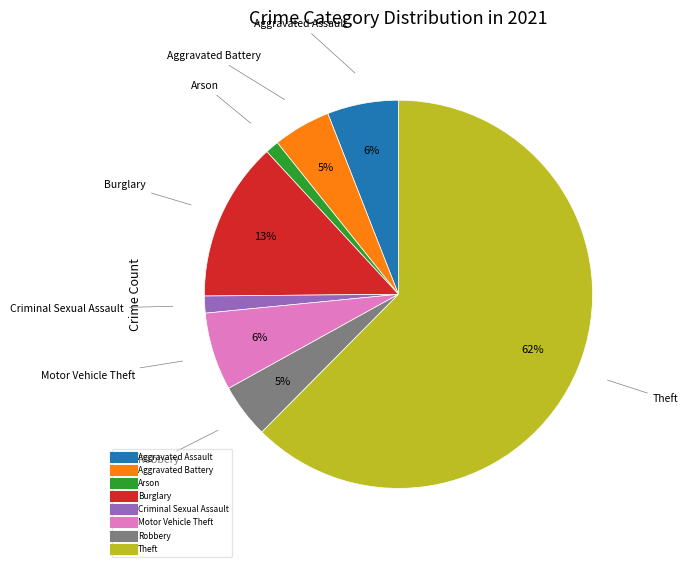

Count the number of slices in the pie.

8